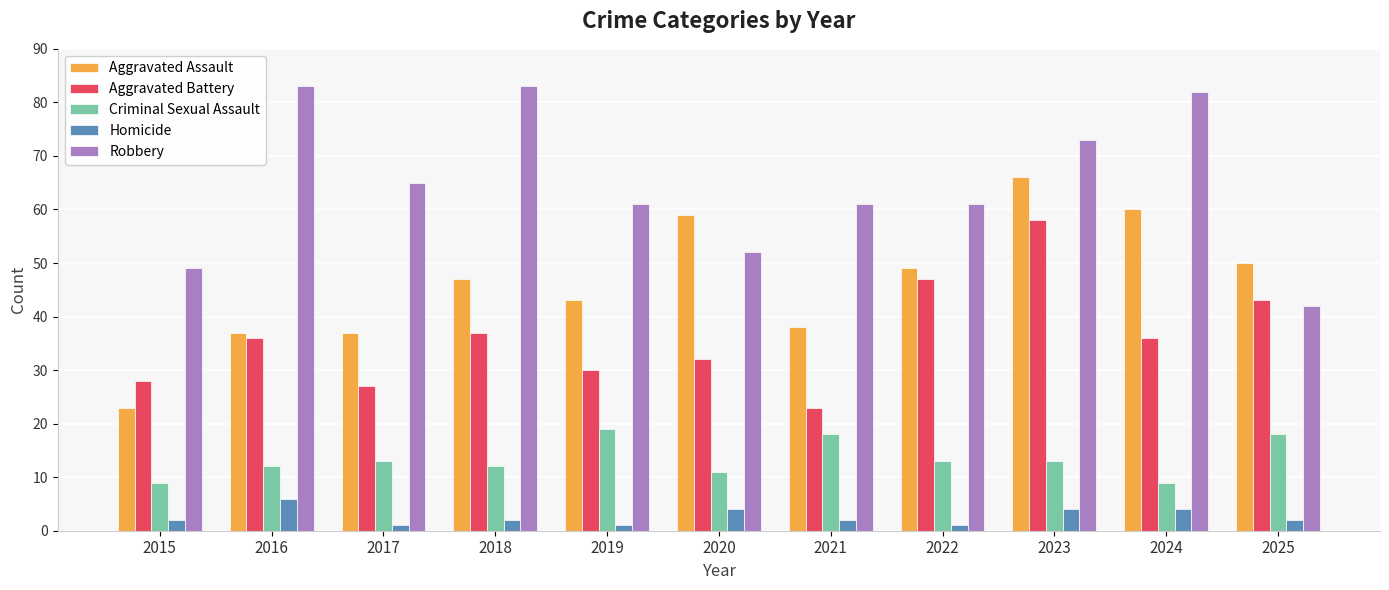

Does the chart contain any negative values?

No